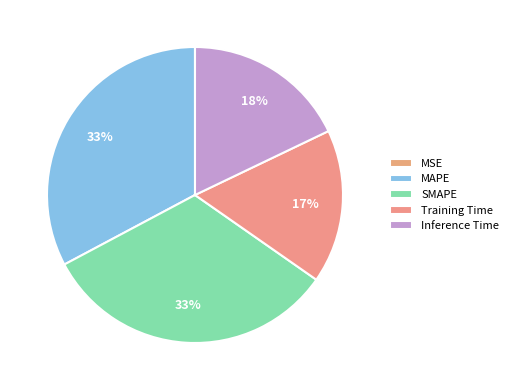

To the nearest percent, what portion does SMAPE represent?

33%